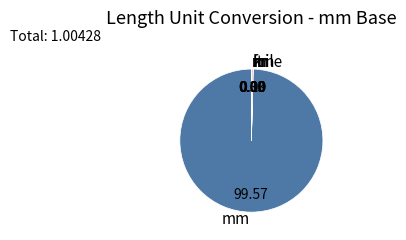

The ft slice represents 1% of the pie. True or false?

False